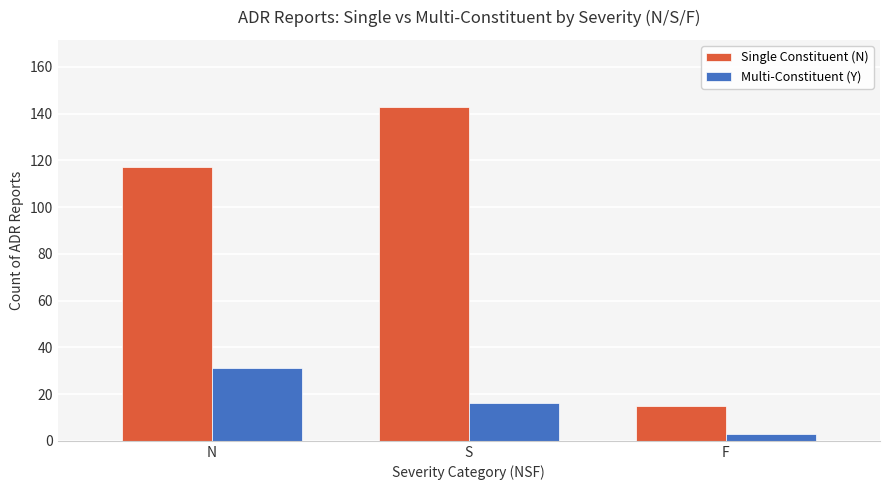

What is the label of the 1st bar from the right?

F